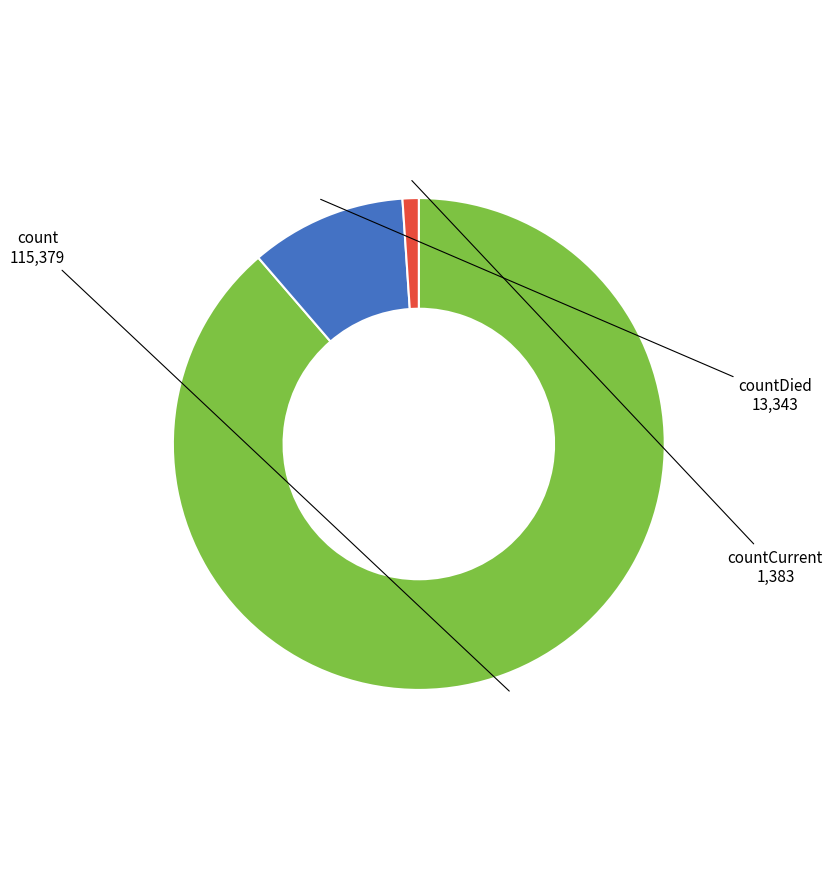

The count slice represents 89% of the pie. True or false?

True